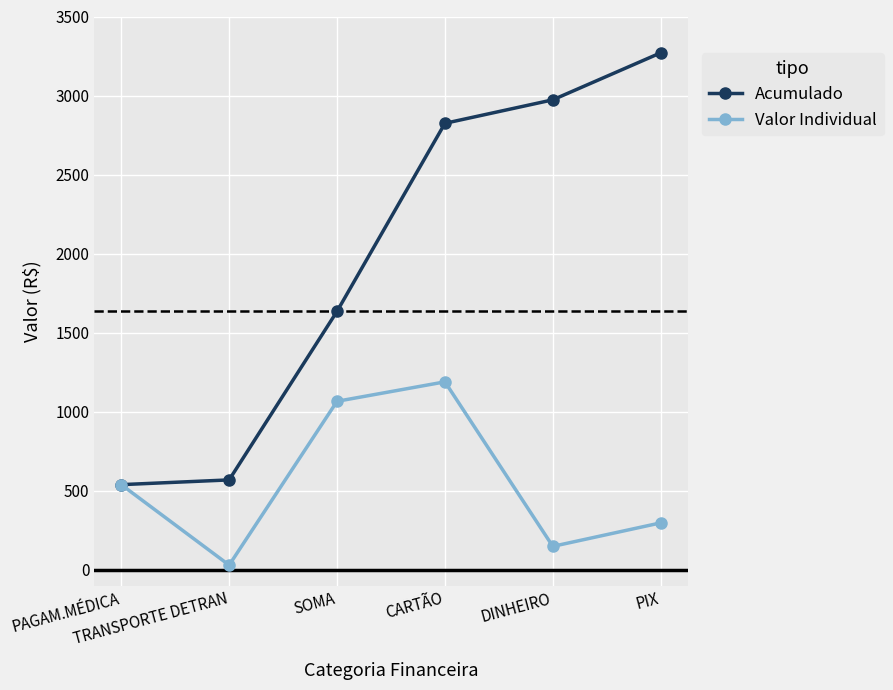

The value of Valor Individual at PIX is 112.8. True or false?

False